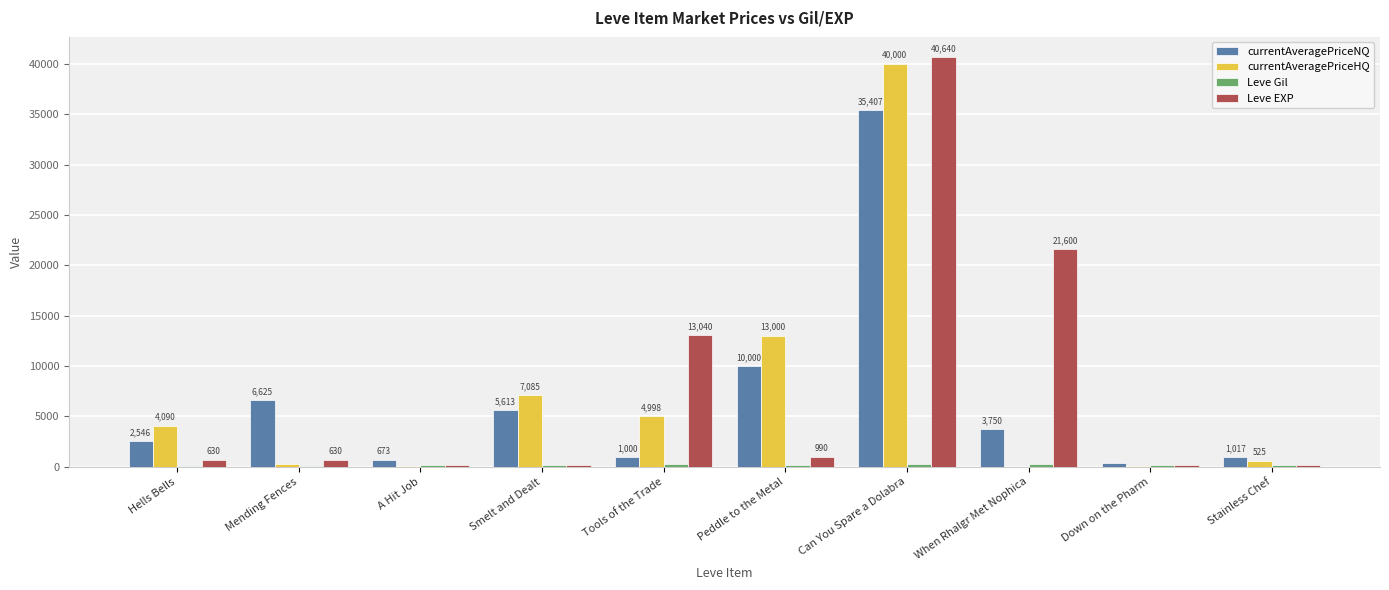

Which series has the widest spread of values?

Leve EXP